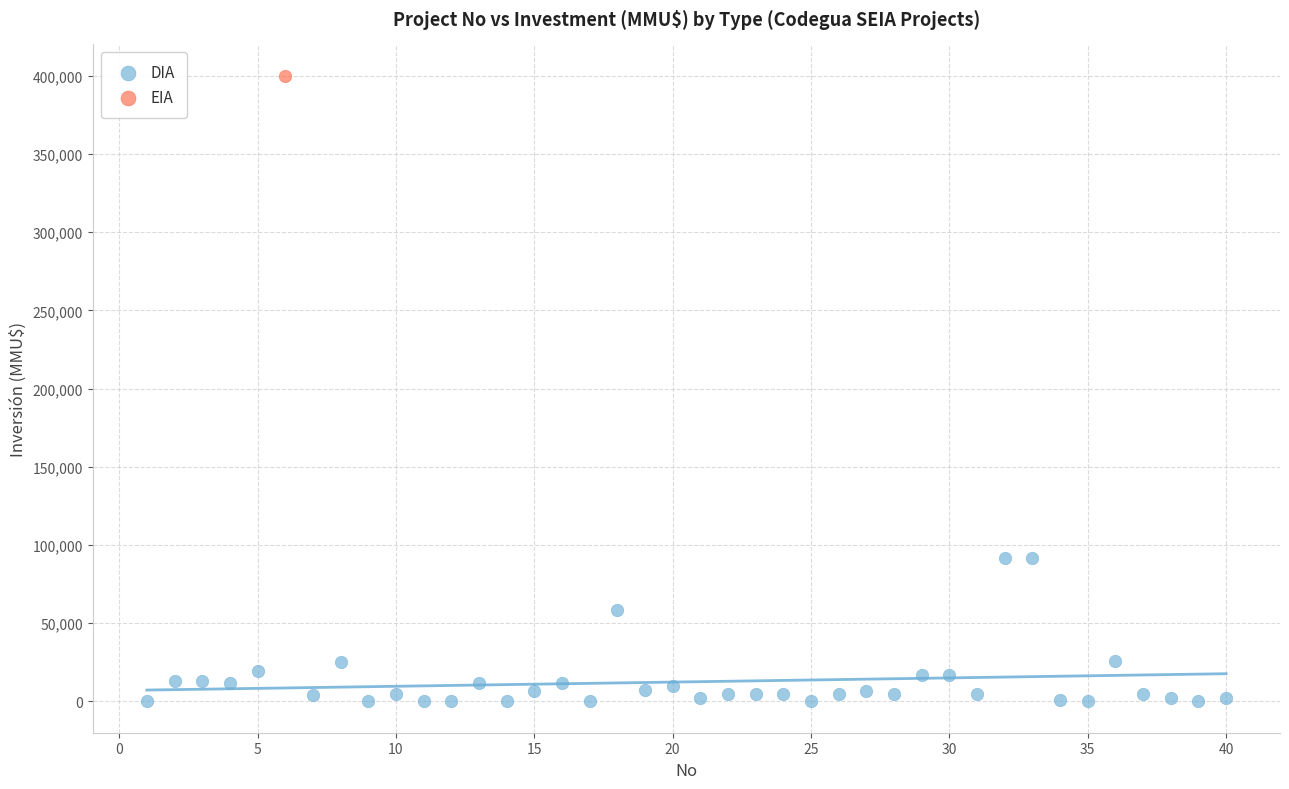

What are all the series names shown in the legend?

DIA, EIA